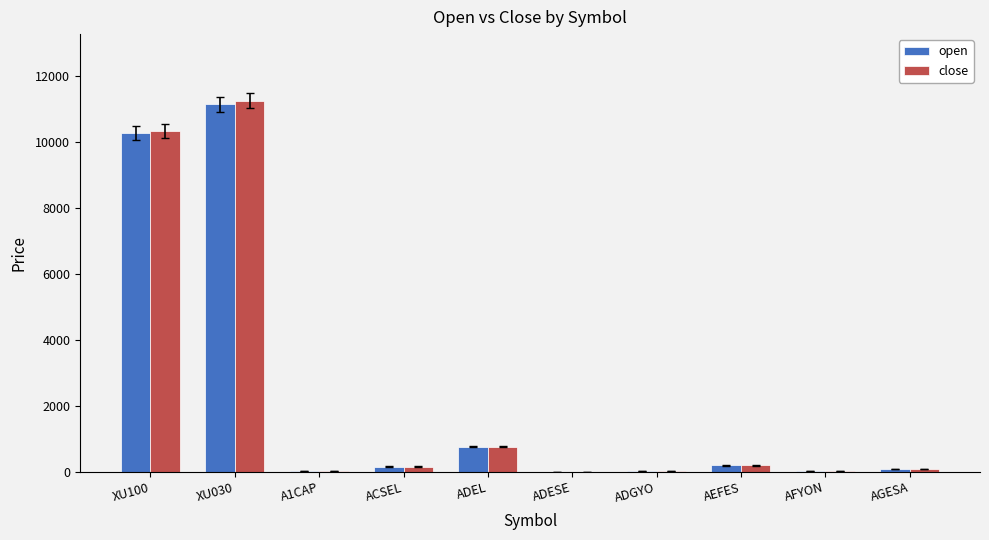

At which category is the sum across all series the highest?

XU030